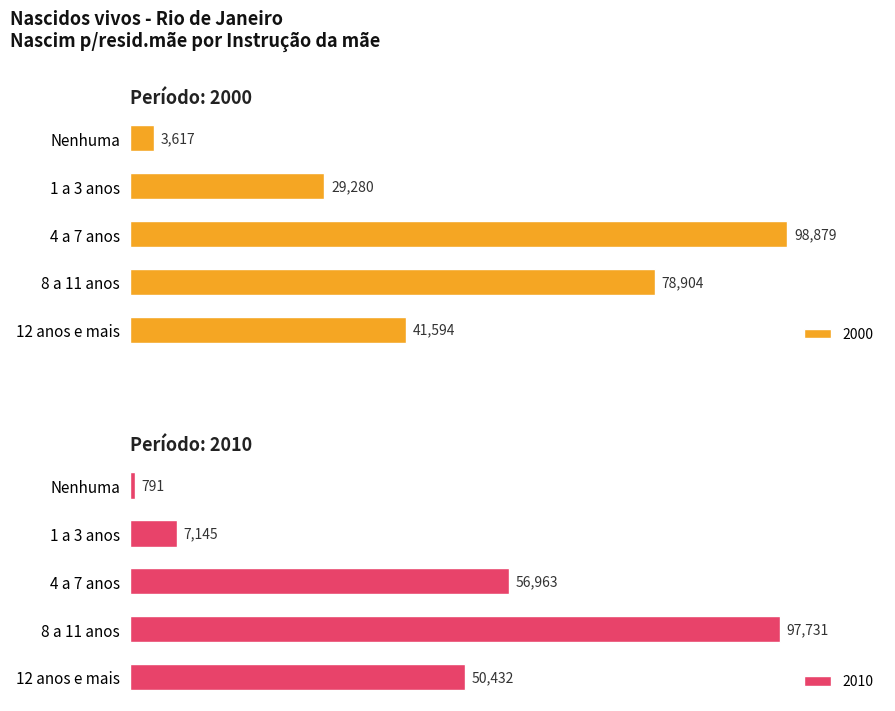

What are all the series names shown in the legend?

2000, 2010